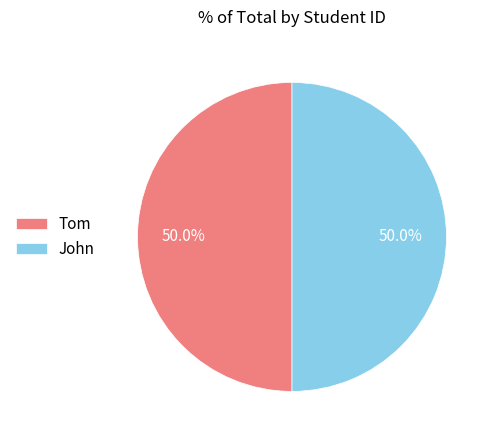

Approximately how many times larger is the value at John compared to Tom?

1.0